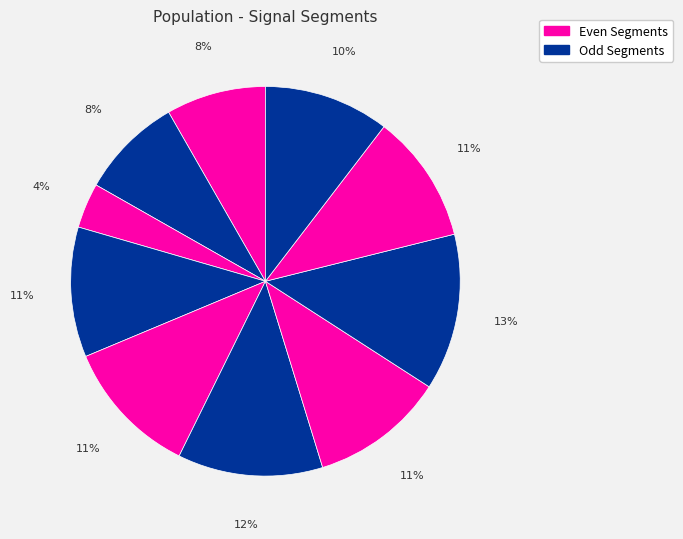

How many slices are in this pie chart?

10